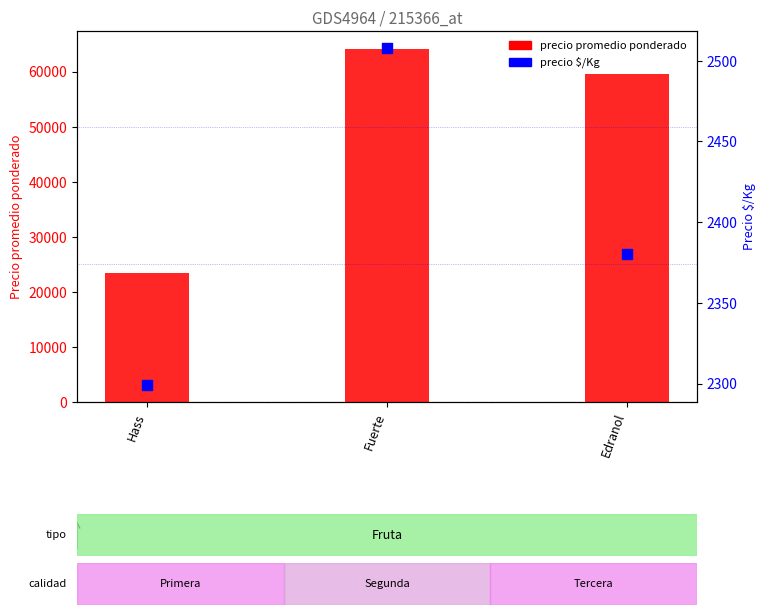

What are all the series names shown in the legend?

precio promedio ponderado, precio $/Kg